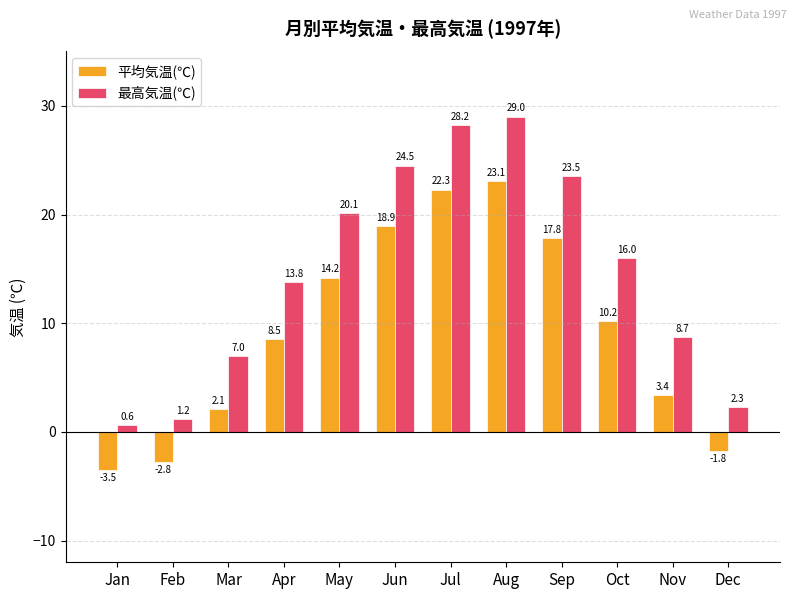

What is the approximate value of 最高気温(℃) at Sep?

23.5